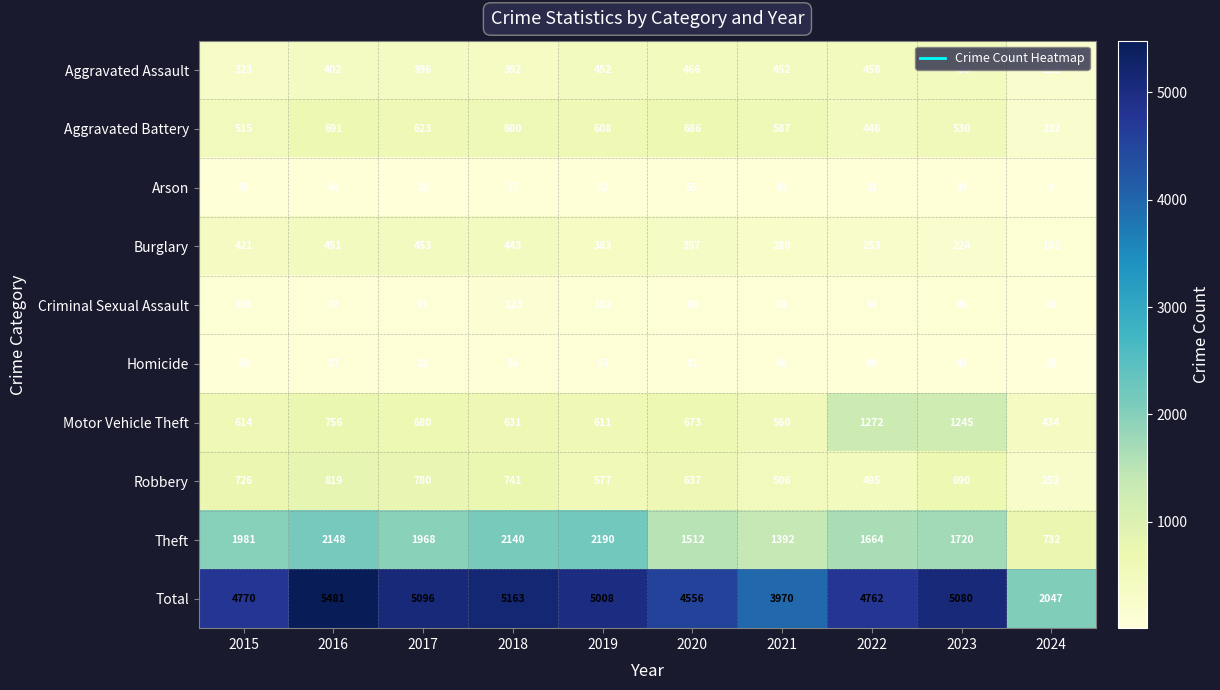

What is the sum of the Arson values at 2023 and 2022?

70